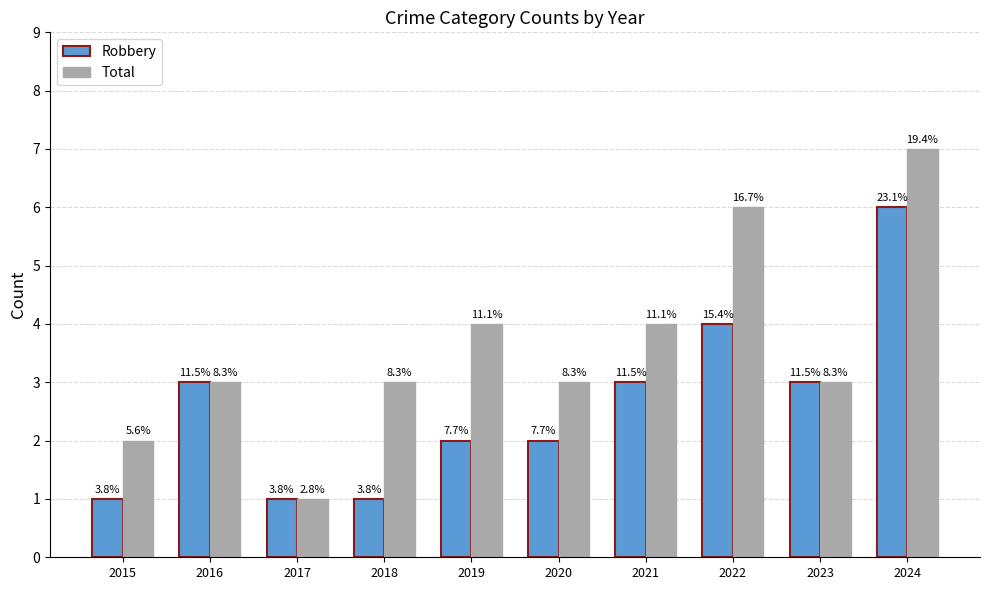

Which series has the largest total across all categories?

Total